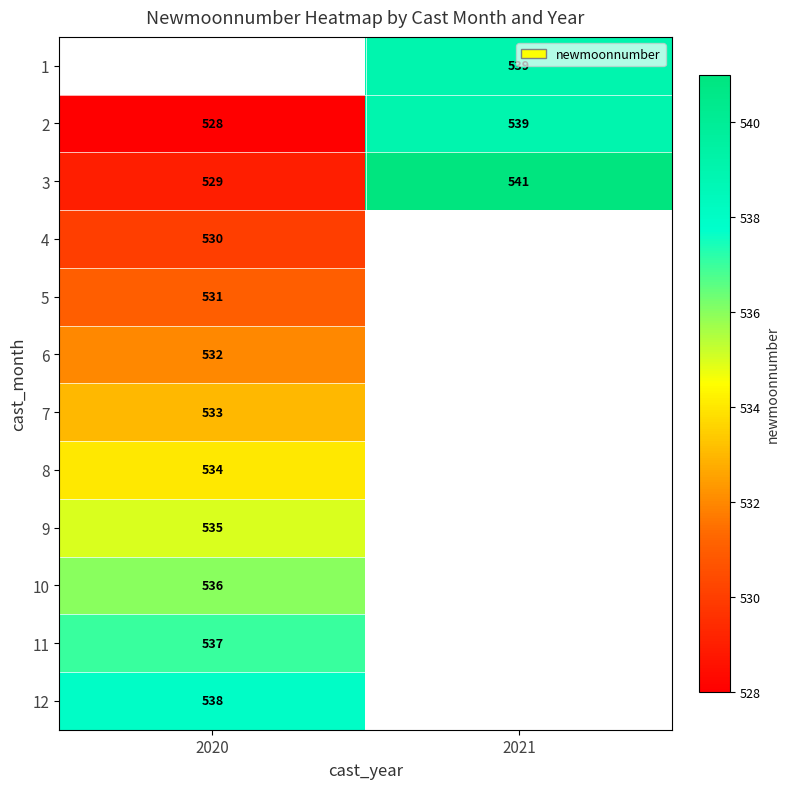

Count the number of categories in the chart.

2